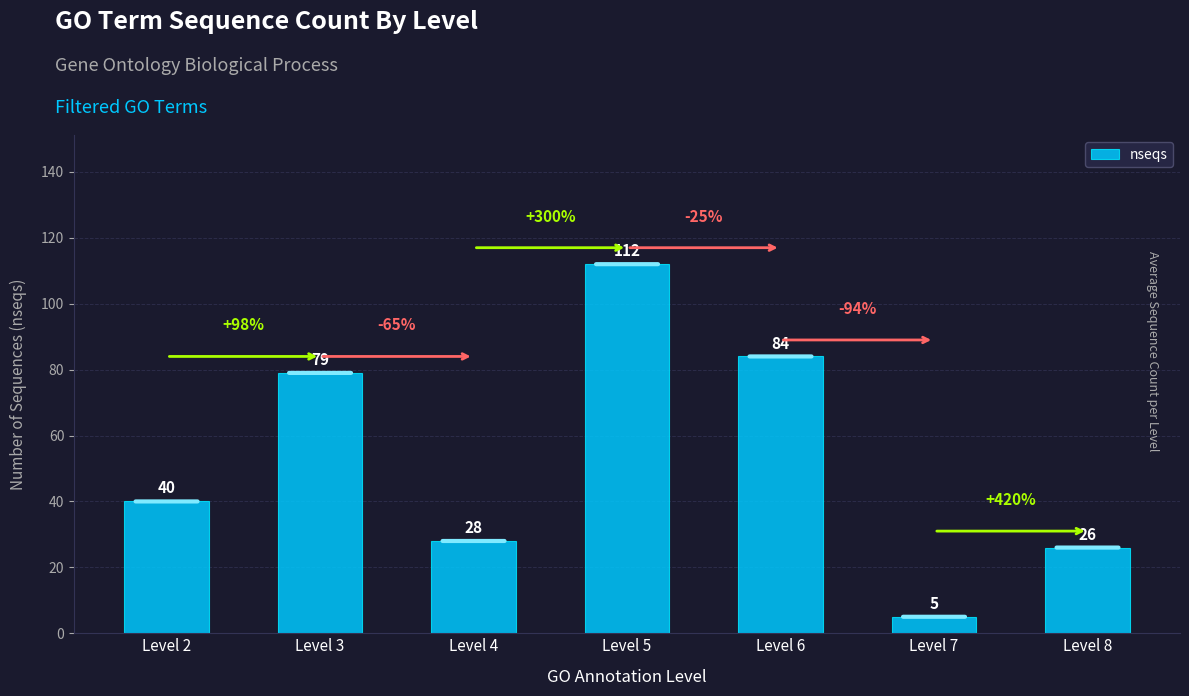

What is the minimum value shown in the chart?

5